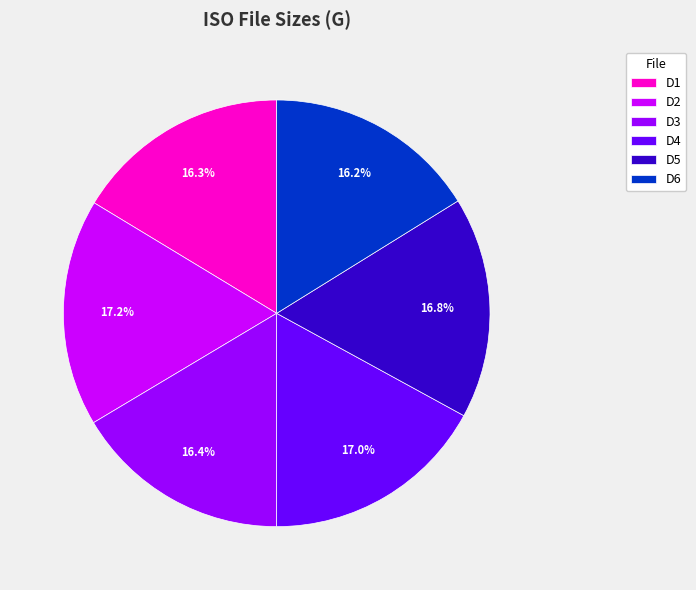

What portion of the pie excludes D5?

83.2%